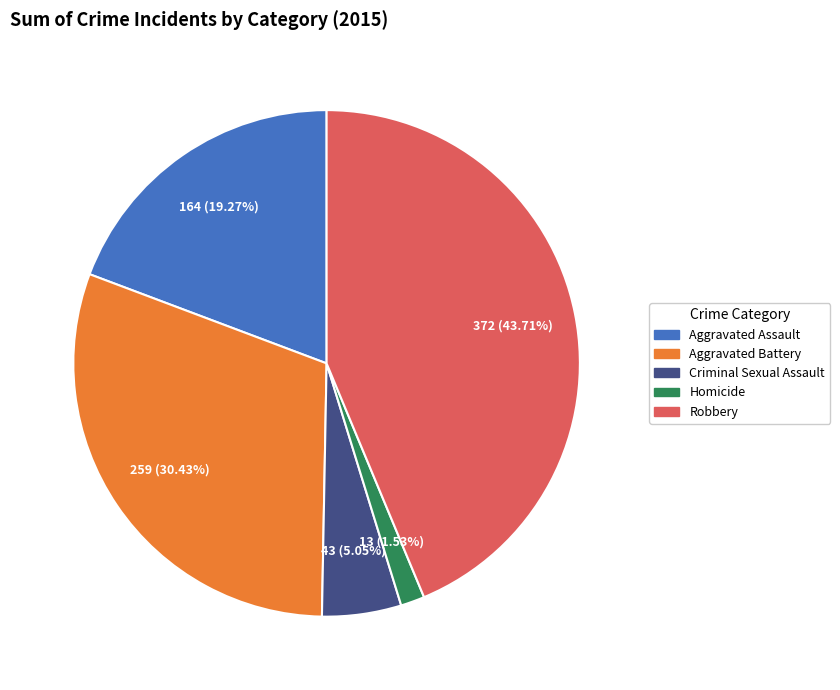

Combined, what portion of the pie is Criminal Sexual Assault and Homicide?

6.6%